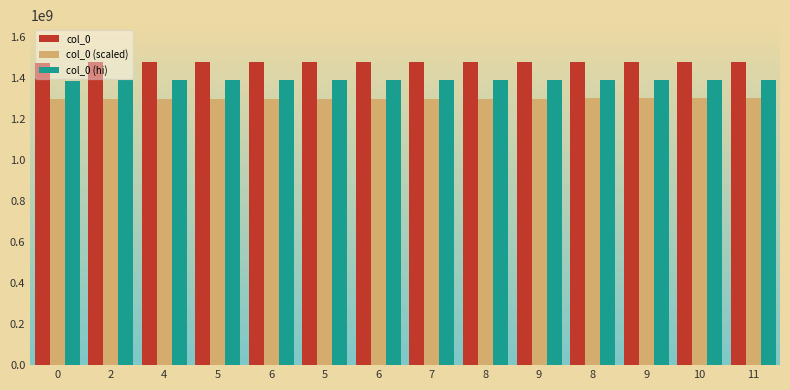

What is the label of the 8th bar from the left?

7